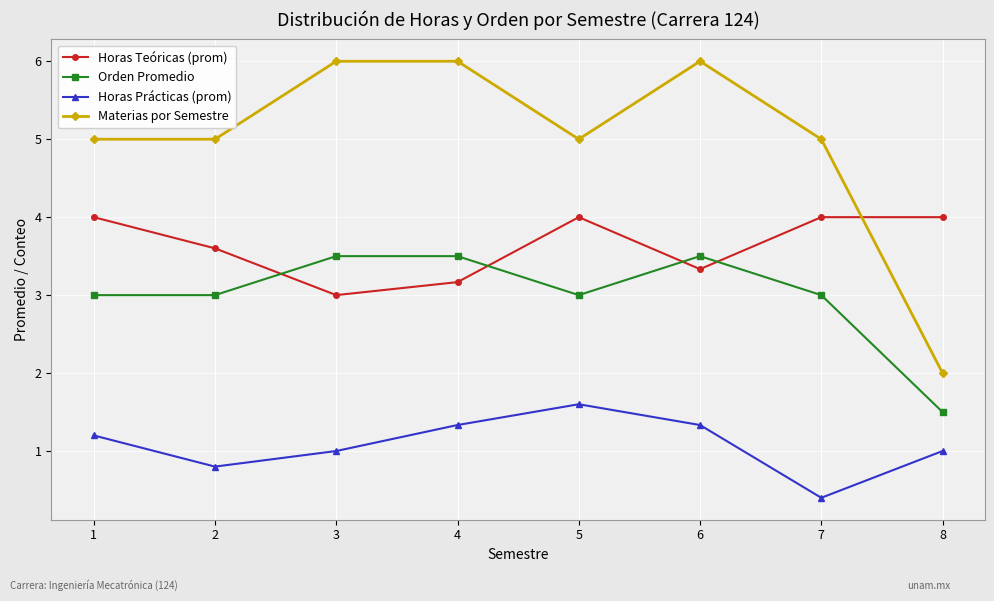

What is the maximum value for Orden Promedio?

3.5